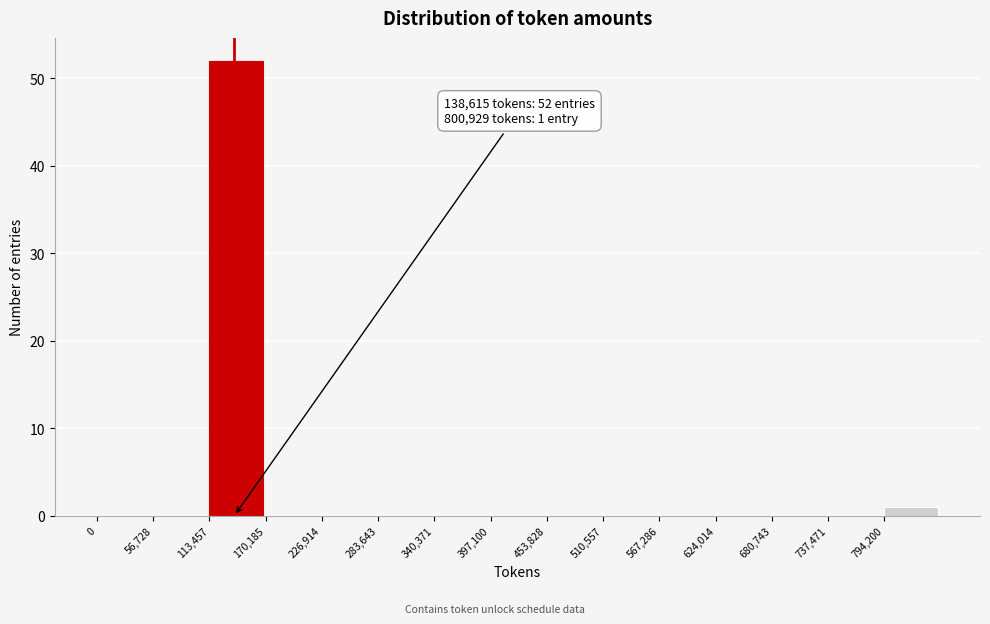

Over which range of the x-axis is the bar tallest?

110000 to 170000